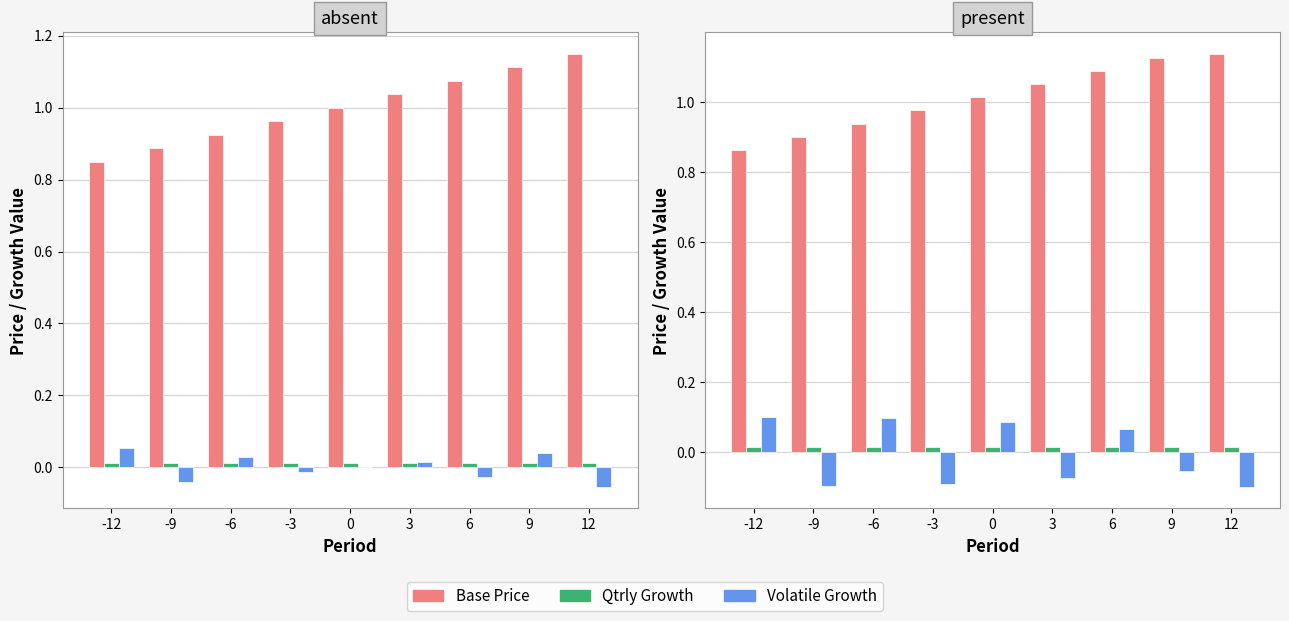

What are all the series names shown in the legend?

Base Price, Qtrly Growth, Volatile Growth